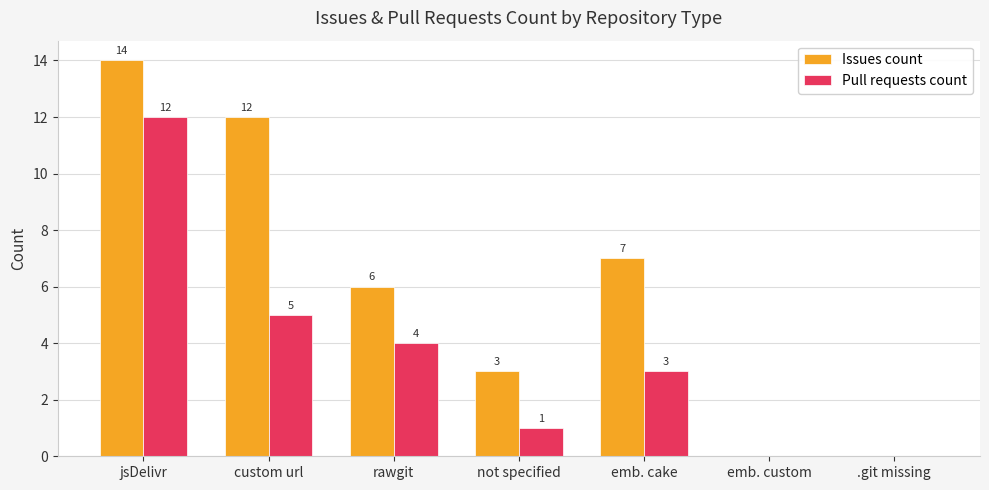

What is the maximum value for Issues count?

14